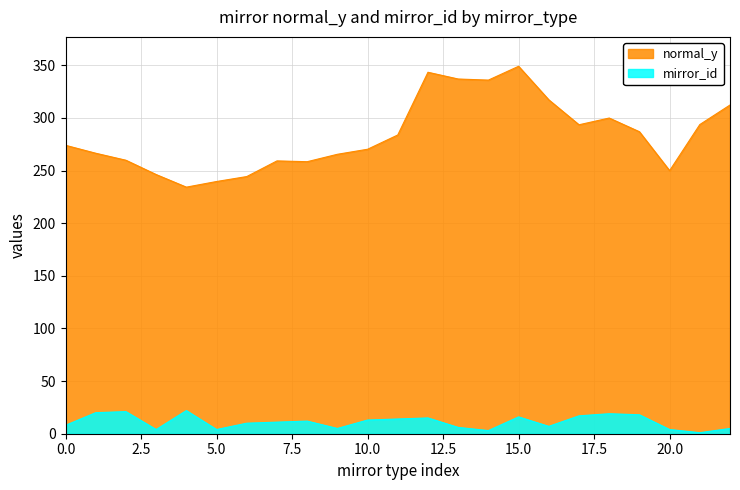

The normal_y series shows 239.6 at 5.0. True or false?

True